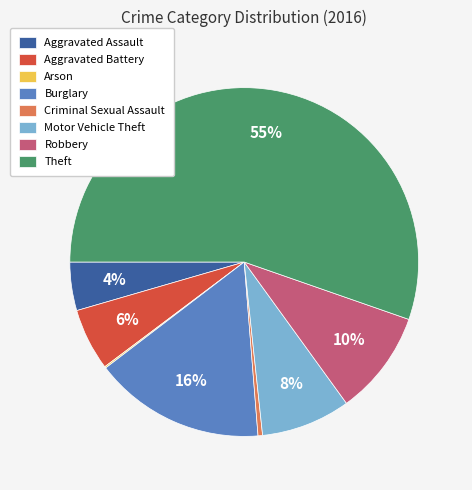

To the nearest percent, what portion does Aggravated Battery represent?

6%